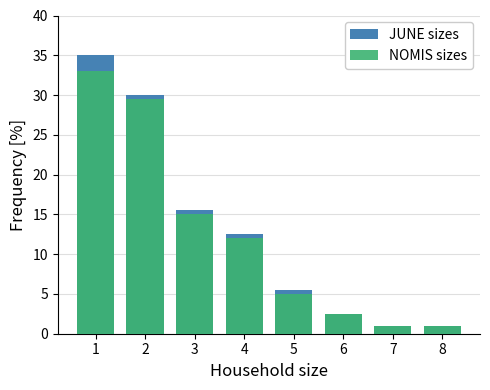

Reading left to right, transcribe all the data shown in this chart.

JUNE sizes: 35.0	30.0	15.5	12.5	5.5	2.5	1.0	1.0
NOMIS sizes: 33.0	29.5	15.0	12.0	5.0	2.5	1.0	1.0